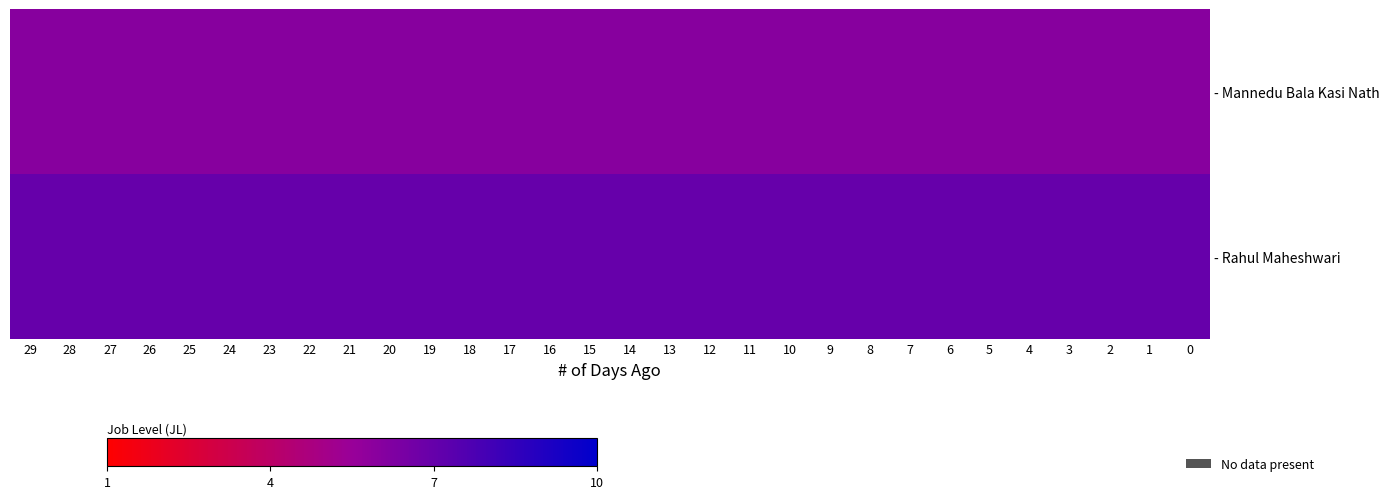

How many distinct data groups are displayed?

2